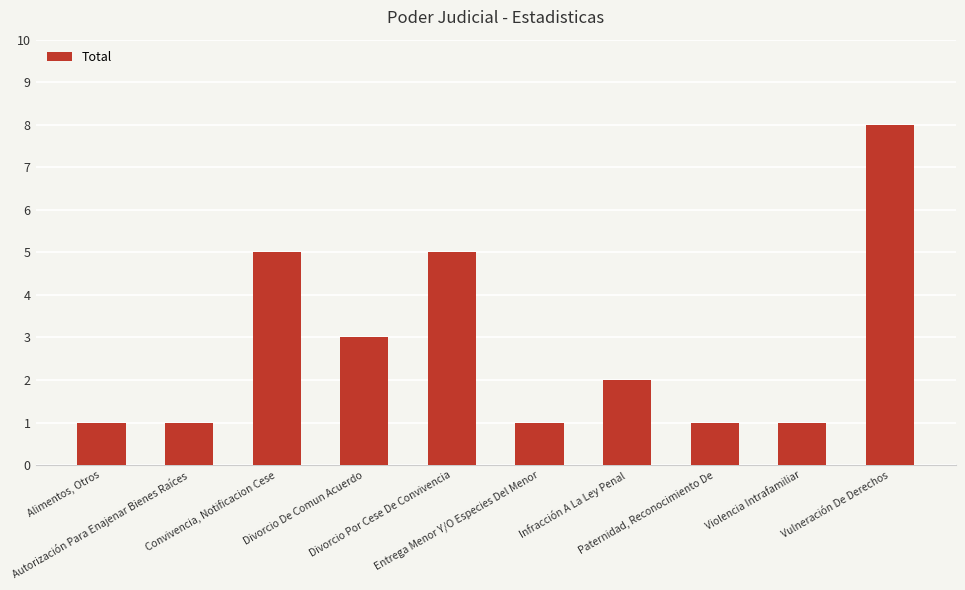

What is the label of the 2nd bar from the right?

Violencia Intrafamiliar